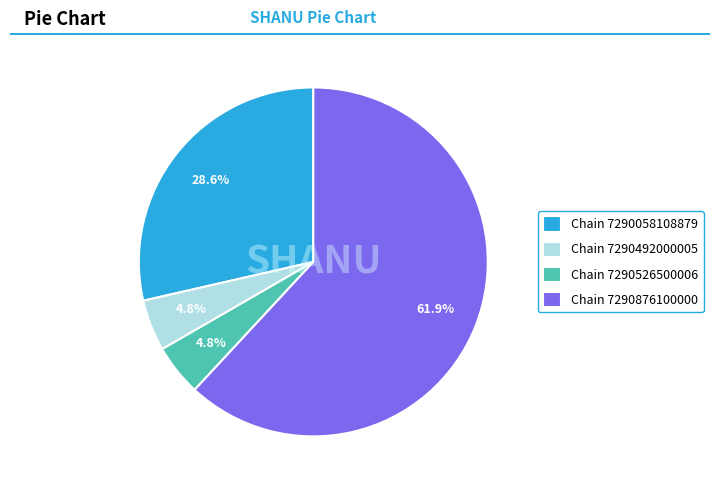

Which category has the biggest portion of the pie?

Chain 7290876100000